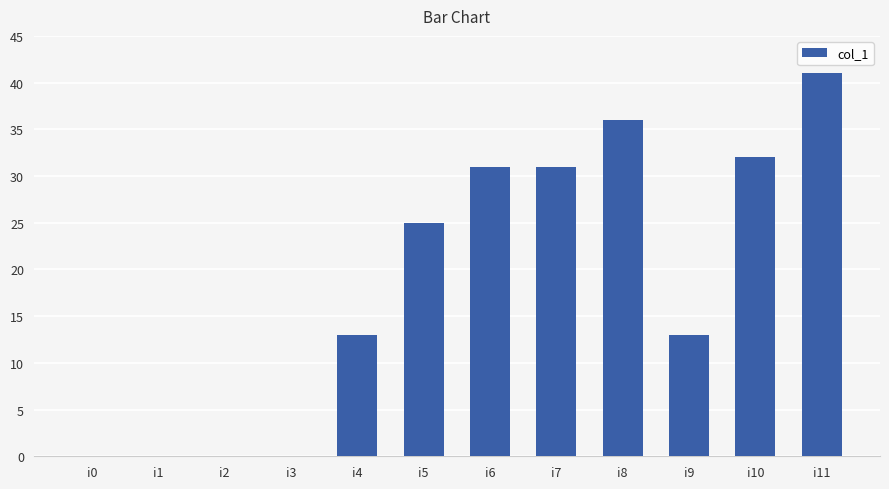

At which category does the chart reach its peak across all series?

i11